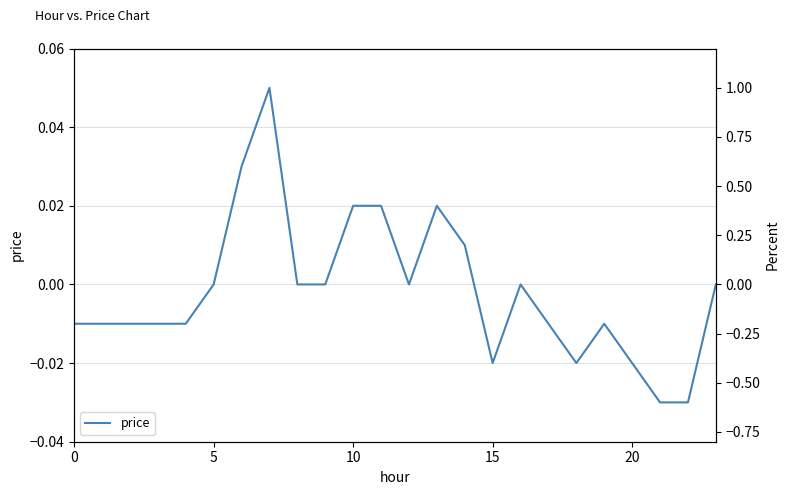

What value does the data have at 7?

0.1